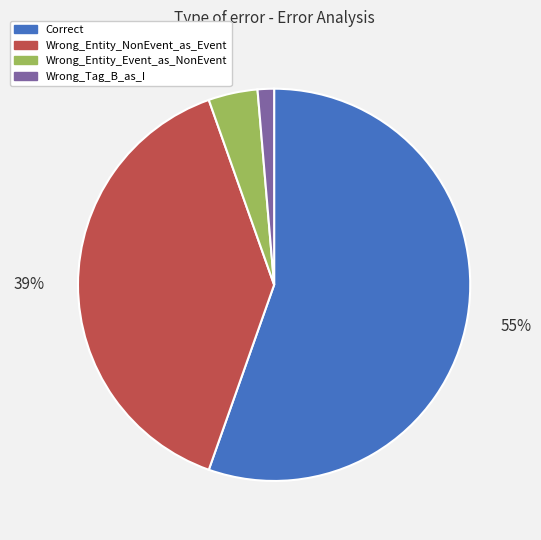

Which has a higher value, Correct or Wrong_Tag_B_as_I?

Correct